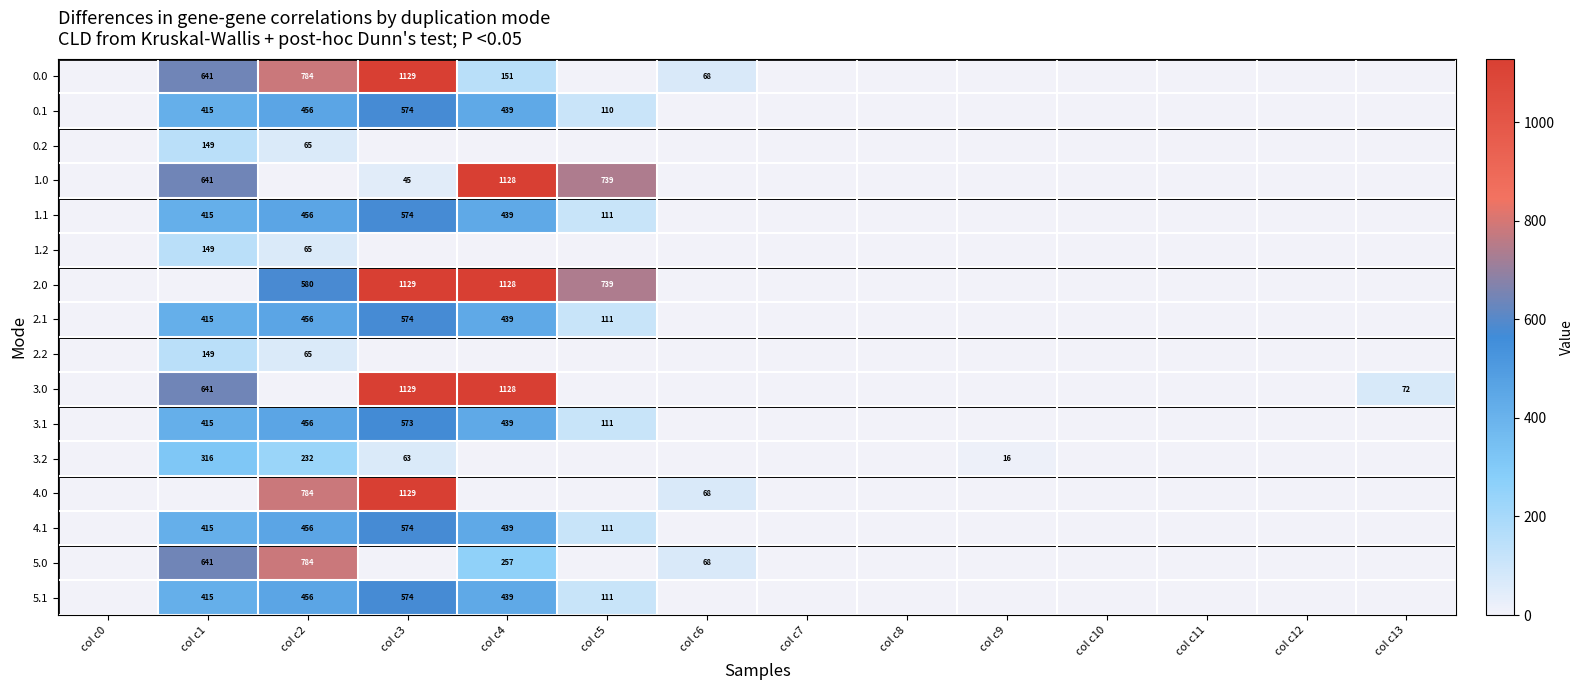

The 0.1 series shows 818 at col c2. True or false?

False